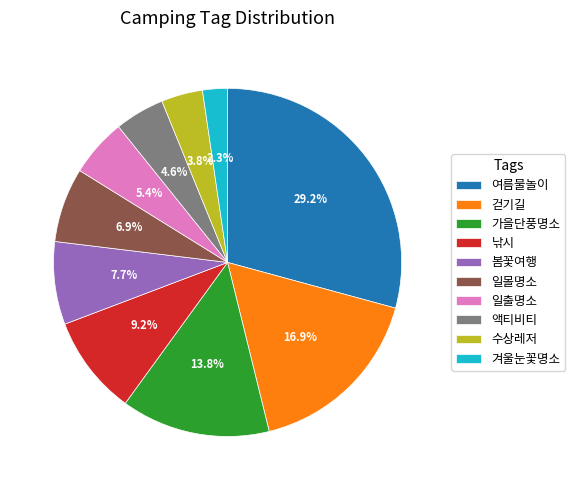

What is the largest slice in the pie chart?

여름물놀이